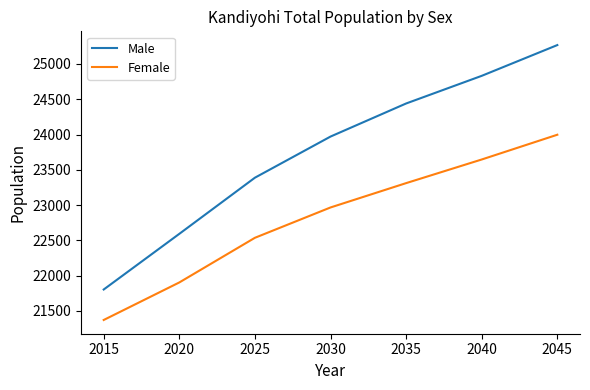

The Female series shows 14370 at 2020. True or false?

False